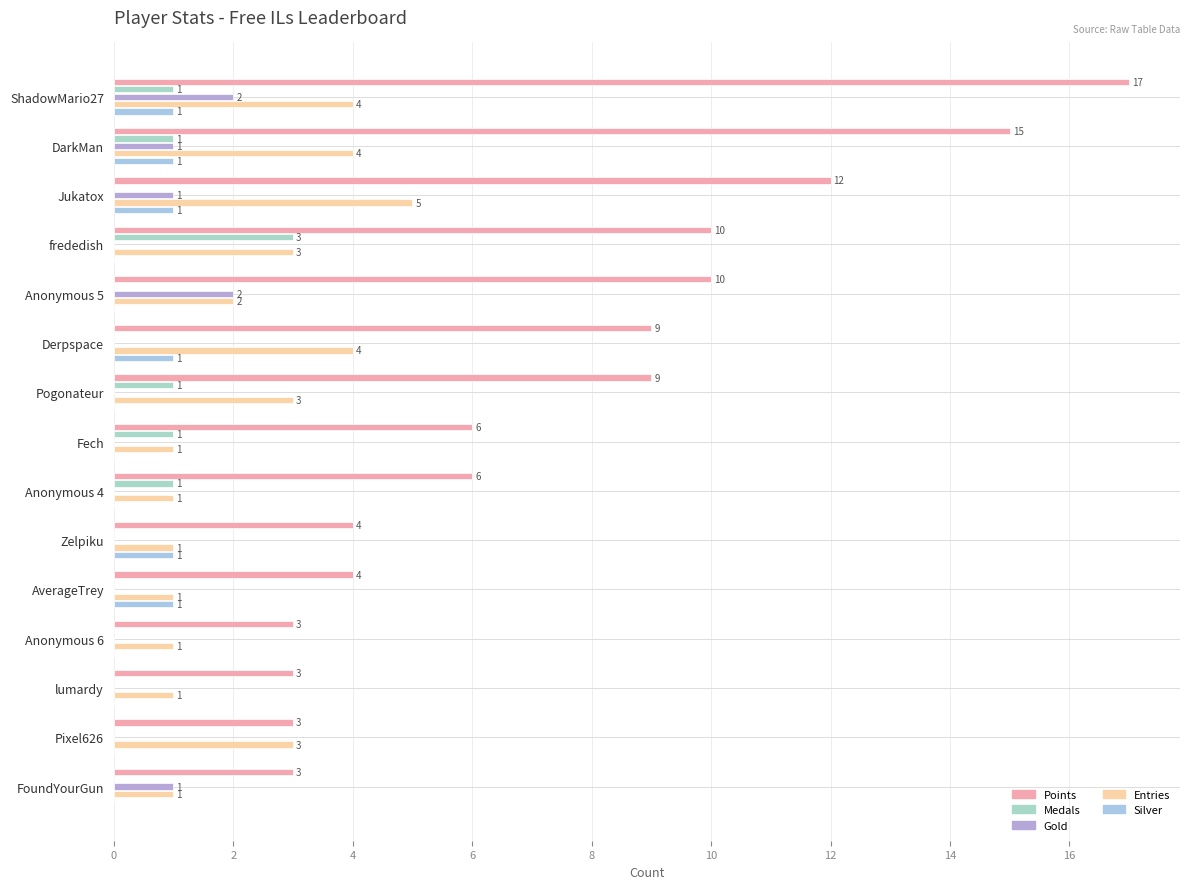

How many categories are shown in the chart?

15